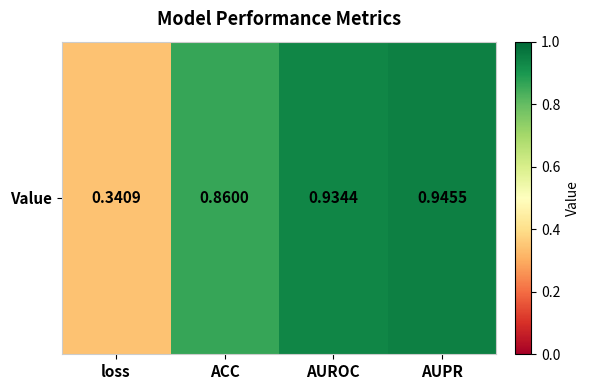

Reading right to left, what are all the values shown in this chart?

0.9	0.9	0.9	0.3